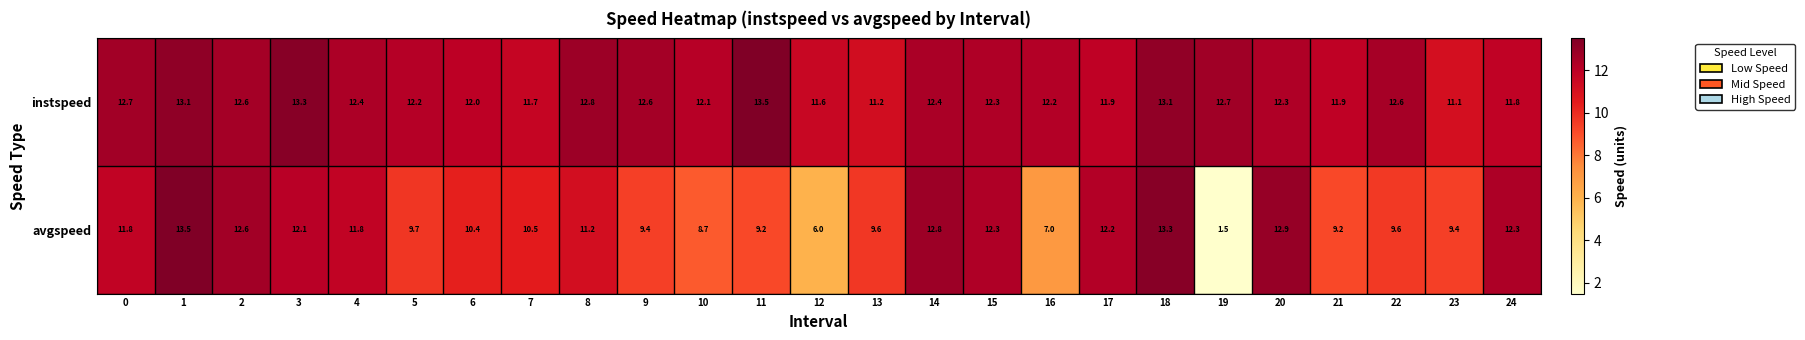

Is it true that avgspeed equals 14.0 at 9?

False